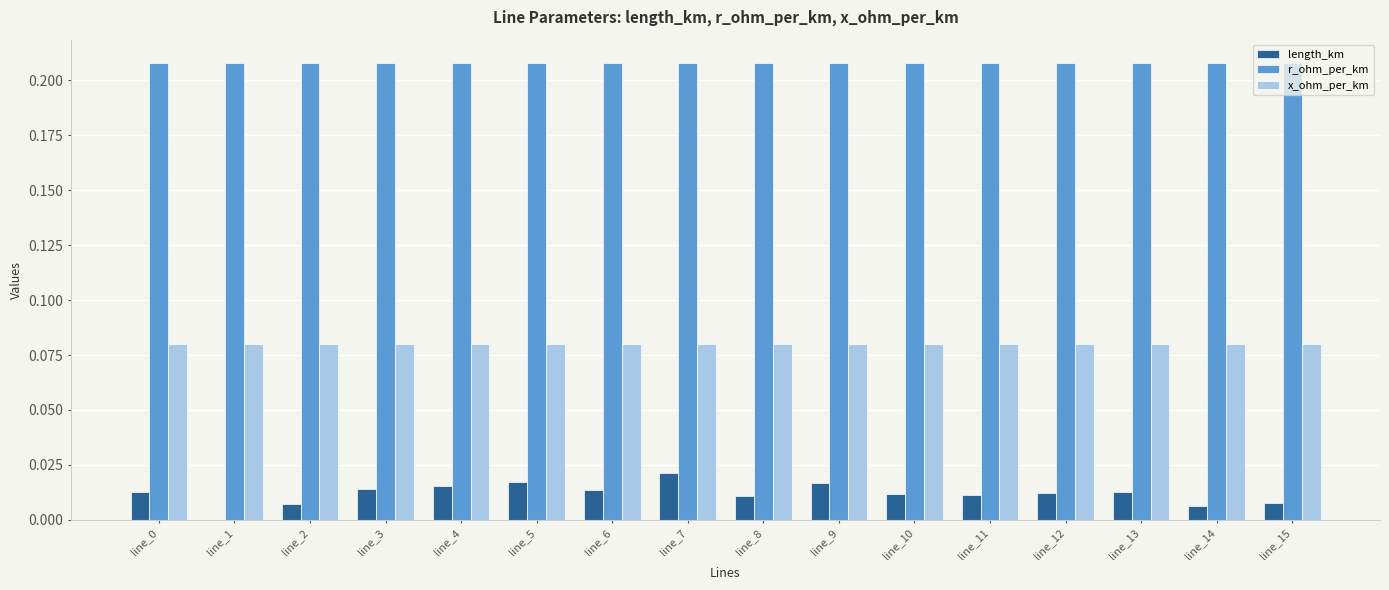

True or false: x_ohm_per_km has a value of 0.0 at line_1.

False